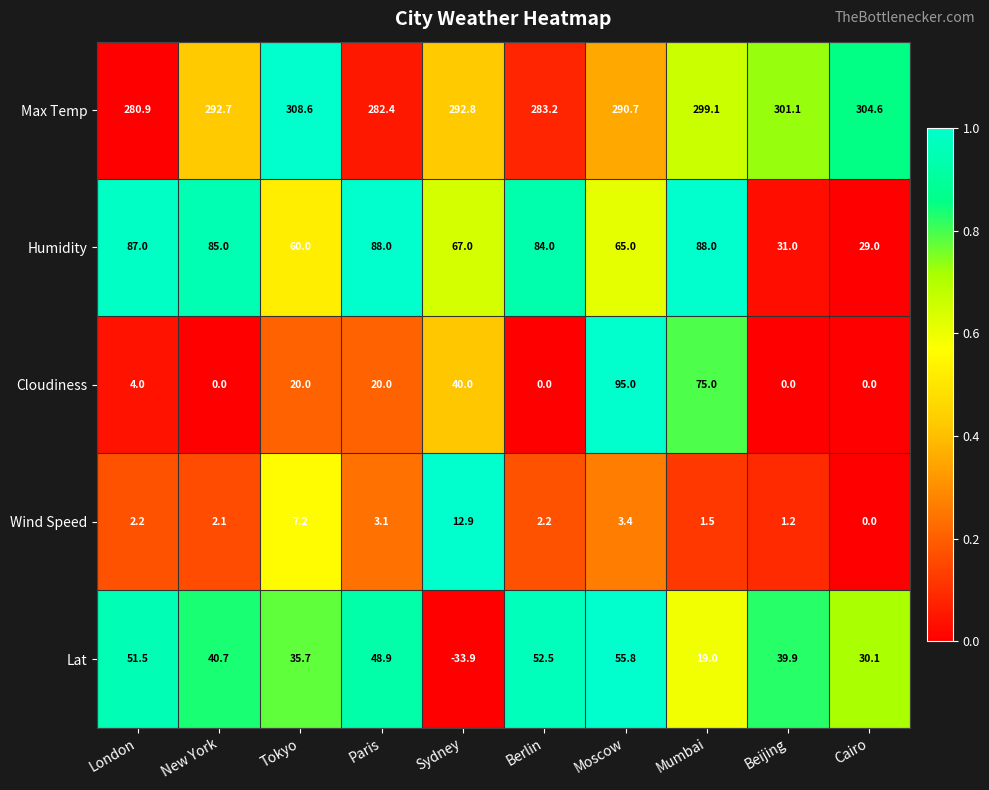

Rank the categories by Max Temp value from highest to lowest.

Tokyo, Cairo, Beijing, Mumbai, Sydney, New York, Moscow, Berlin, Paris, London